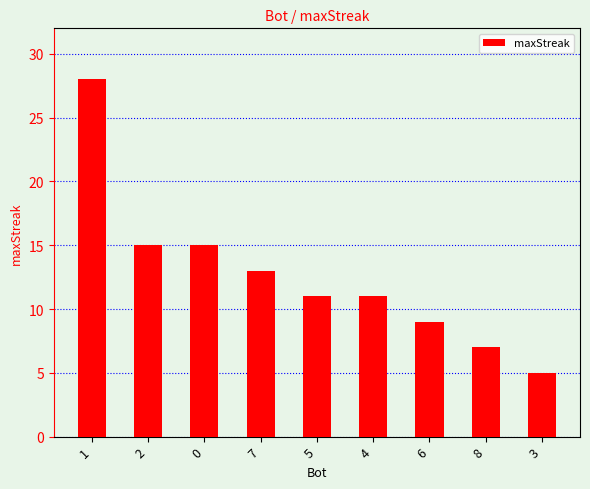

Approximately how many times larger is the value at 5 compared to 7?

0.8